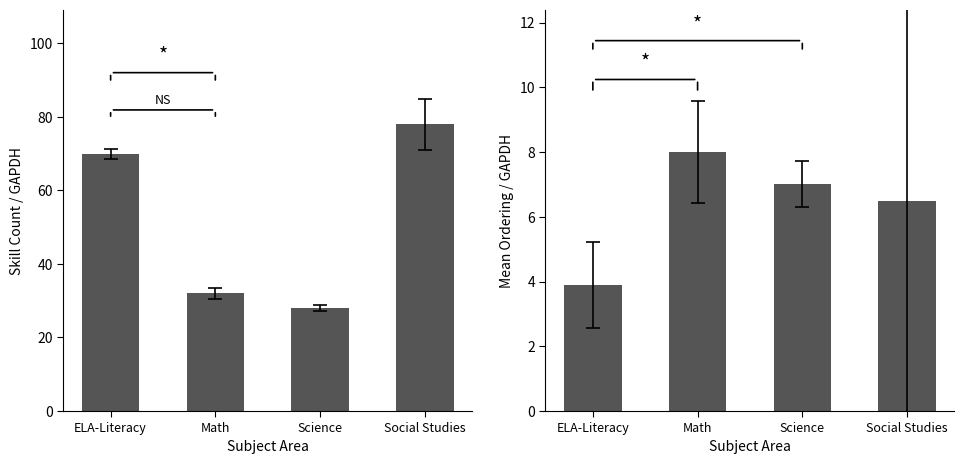

How many bars are there in total?

8